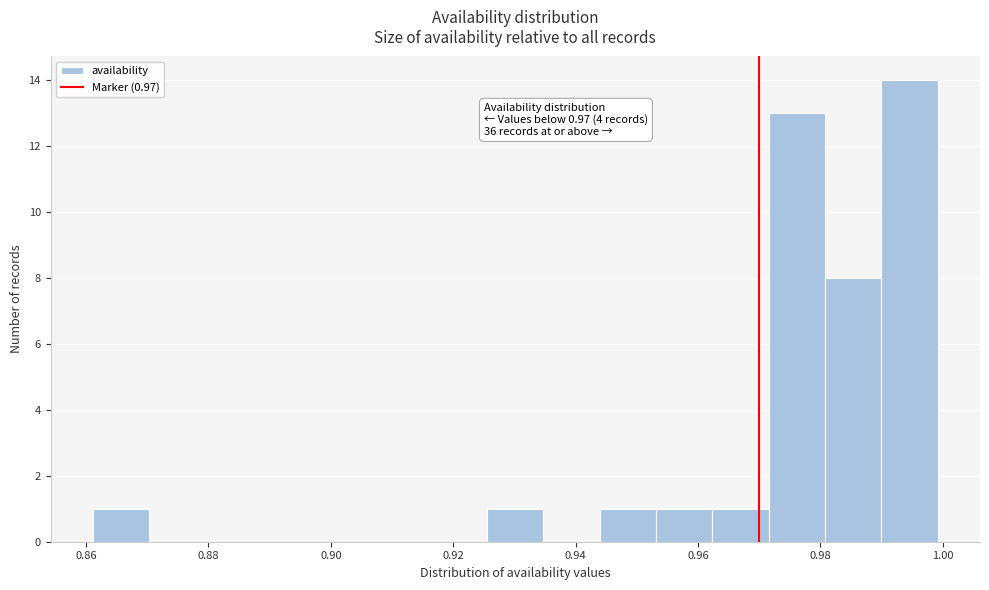

Over which range of the x-axis is the bar tallest?

0.990 to 1.000